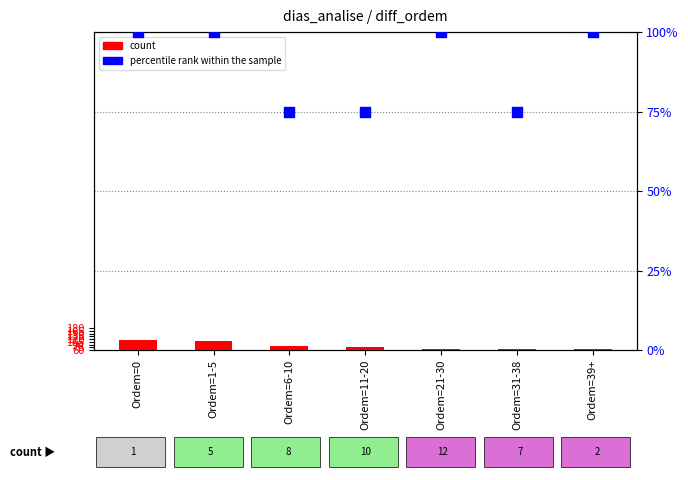

Which series has the largest Y range (max minus min)?

count